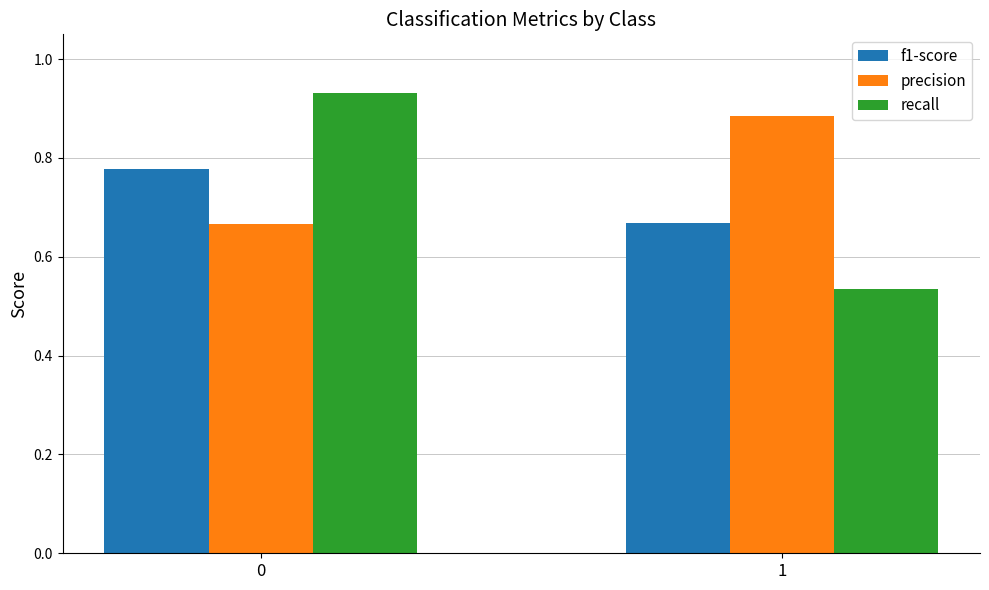

What is the sum of the precision values at 1 and 0?

1.6